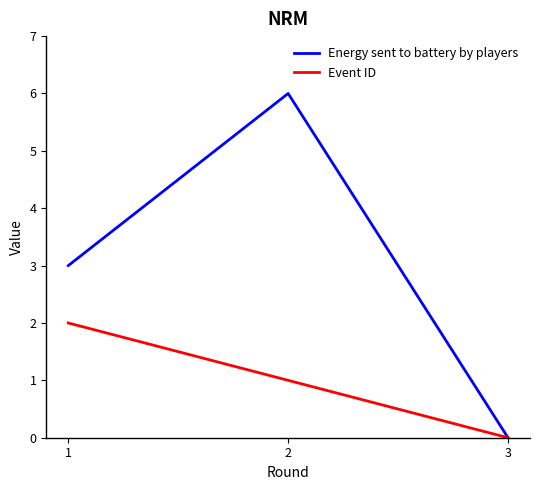

List the labels in order of Event ID value, largest first.

1, 2, 3